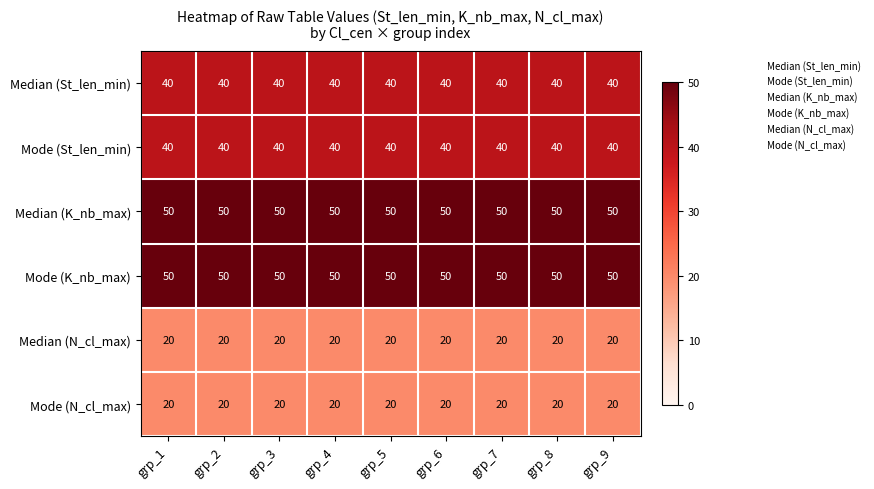

What is the sum of all Median (K_nb_max) values?

450